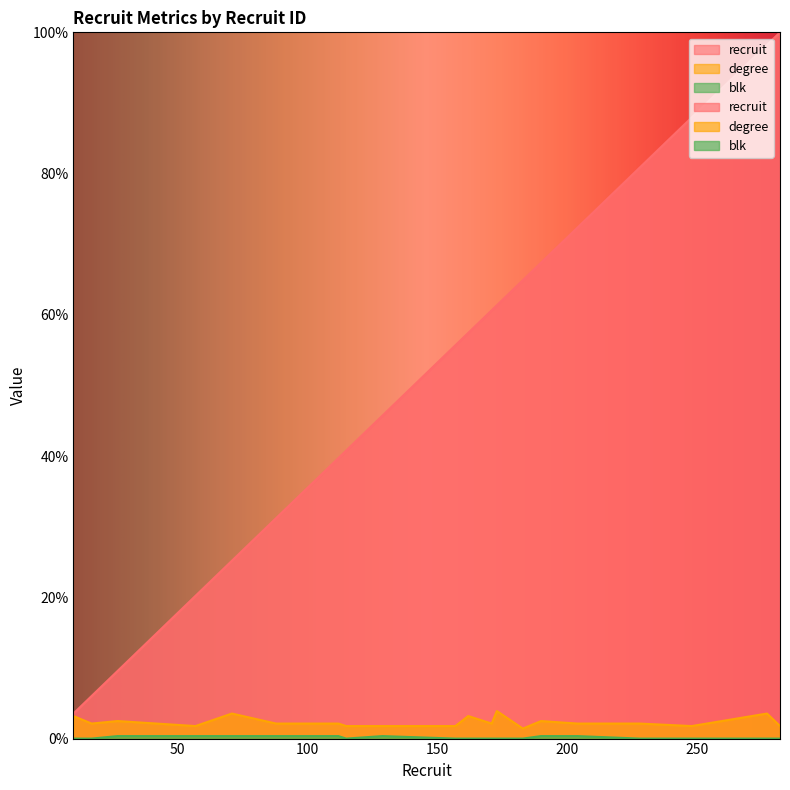

Which category has the lowest value in the degree series?

183